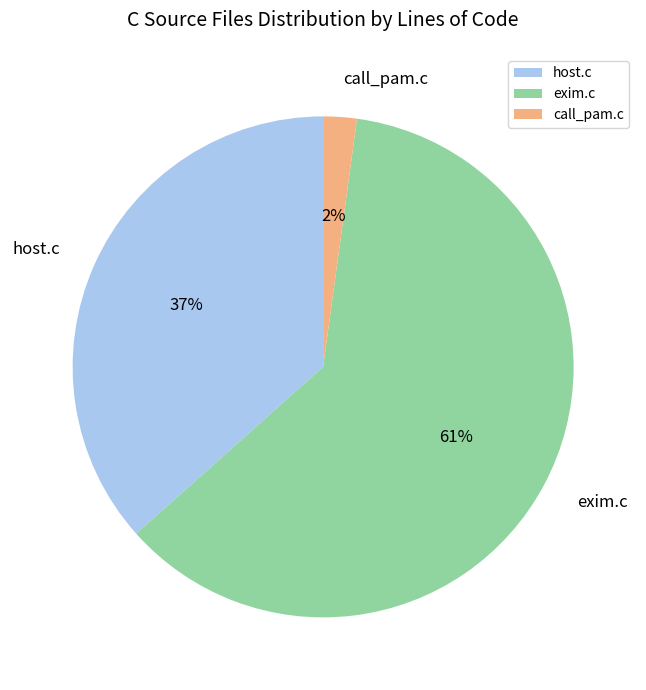

How many slices are in this pie chart?

3